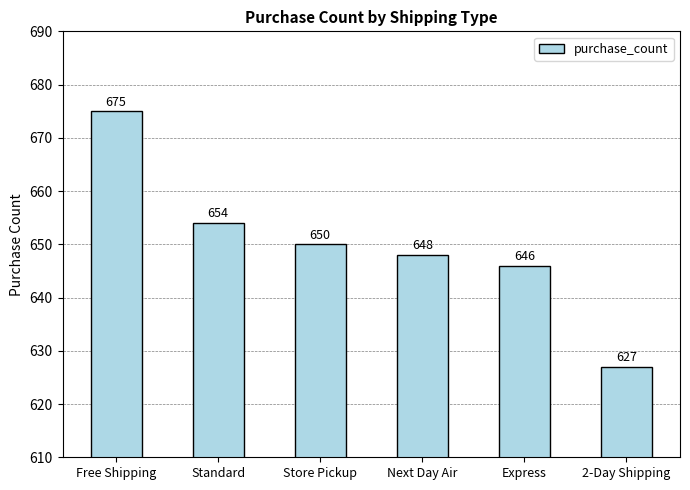

Reading left to right, list all the values displayed in this chart.

675	654	650	648	646	627